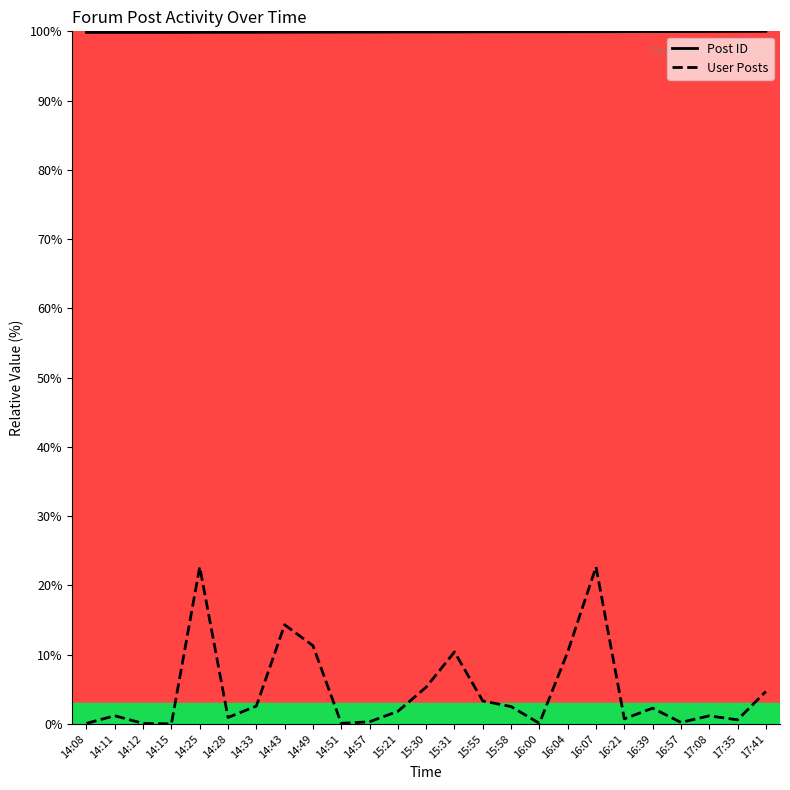

Count the number of categories in the chart.

25